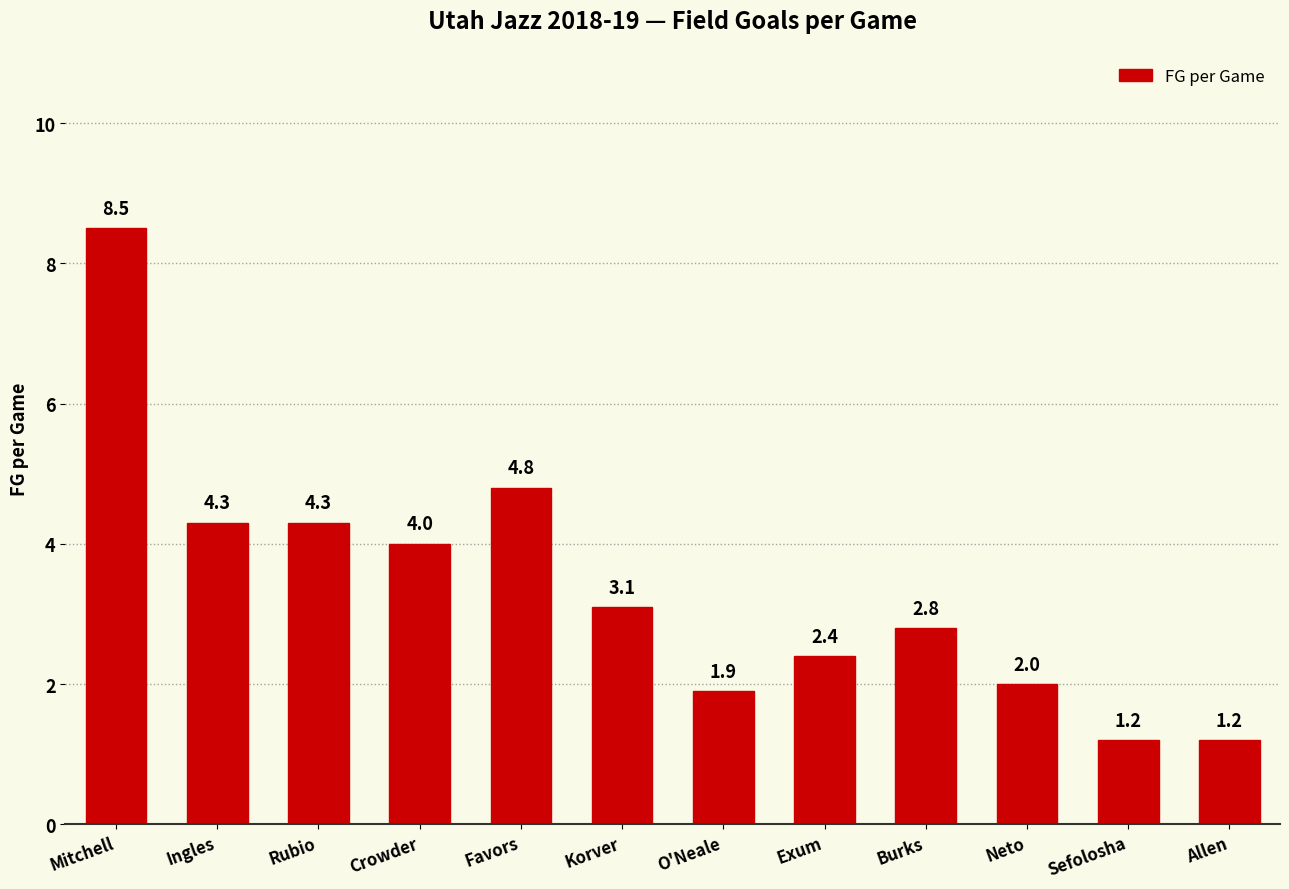

The value at Korver is 1.3. True or false?

False